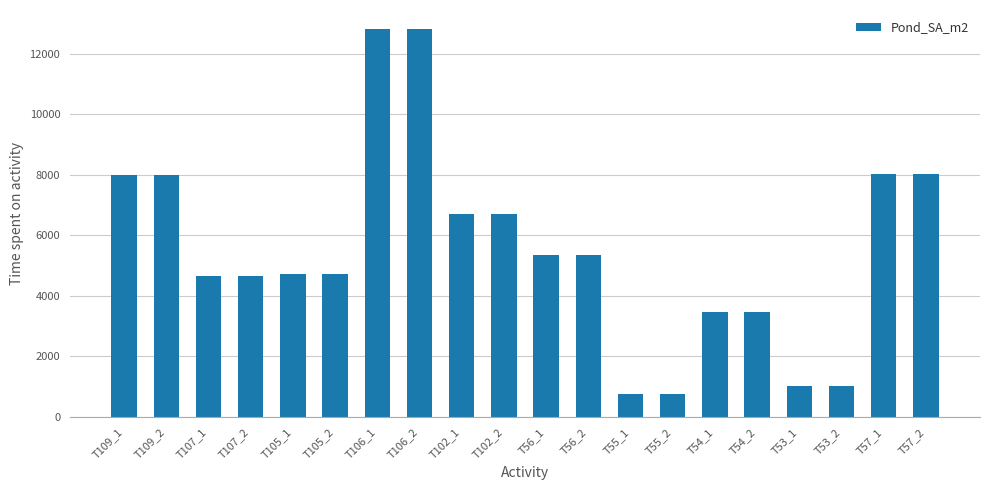

What is the change in value from T107_2 to T57_2?

+3358